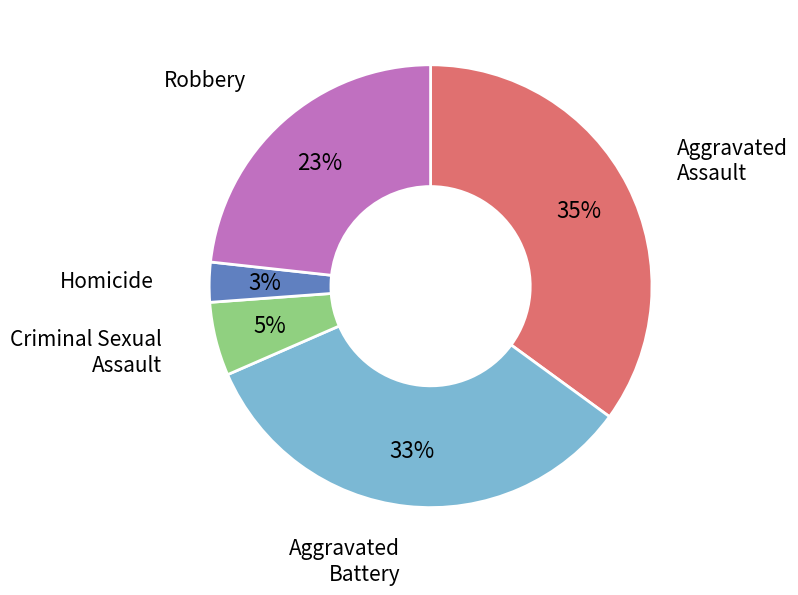

Does Criminal Sexual Assault account for over 50% of the chart?

No